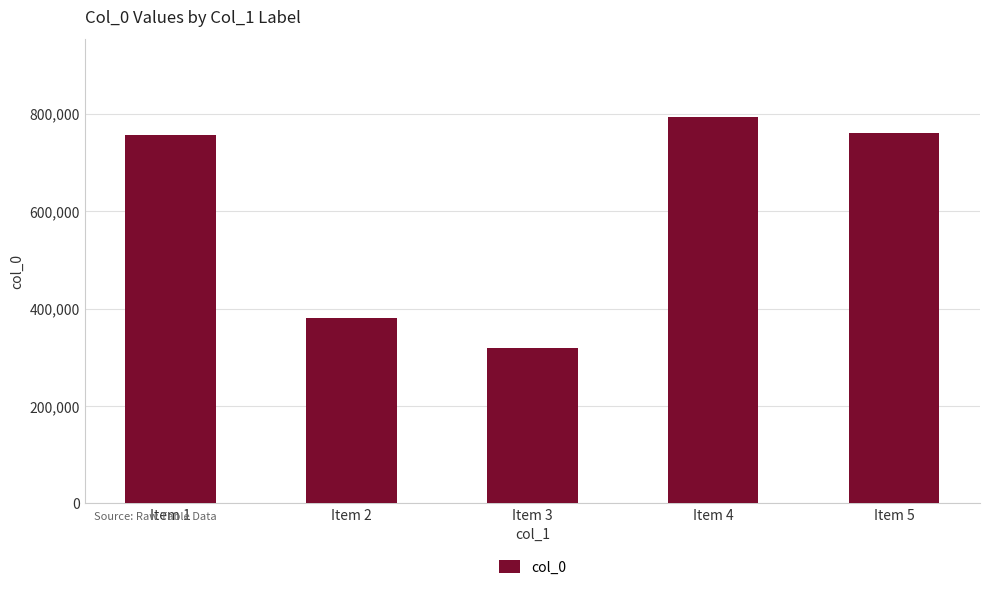

Where is the data nearest to the value 557063?

Item 2